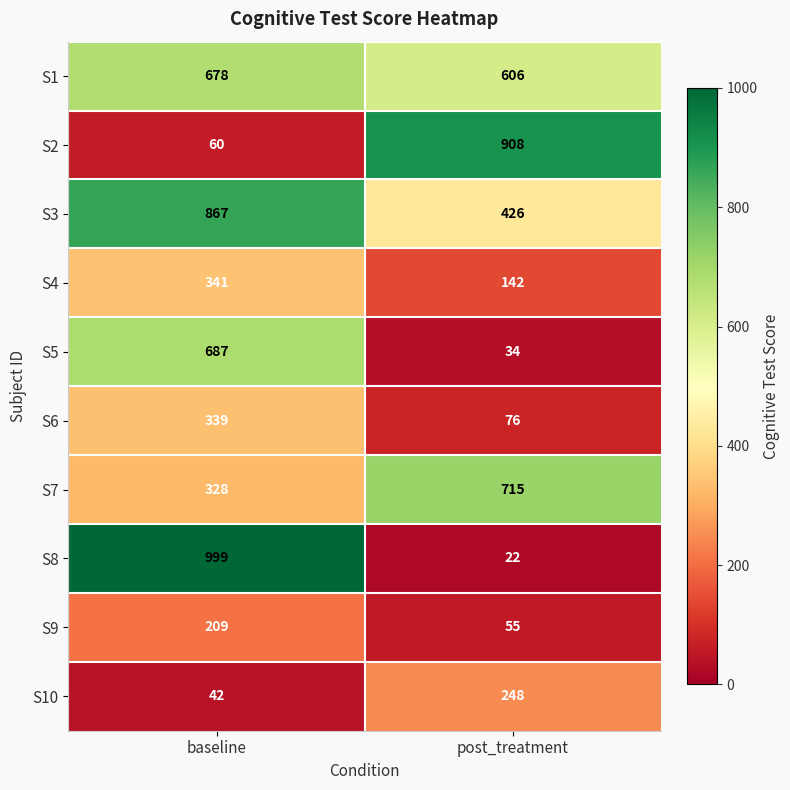

Rank the series by their maximum value, from lowest to highest.

S9, S10, S6, S4, S1, S5, S7, S3, S2, S8